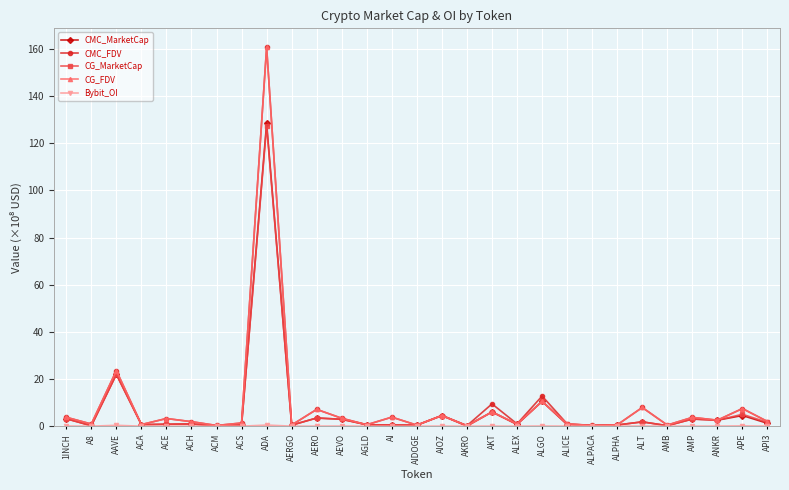

What is the maximum value shown in the chart?

160.7